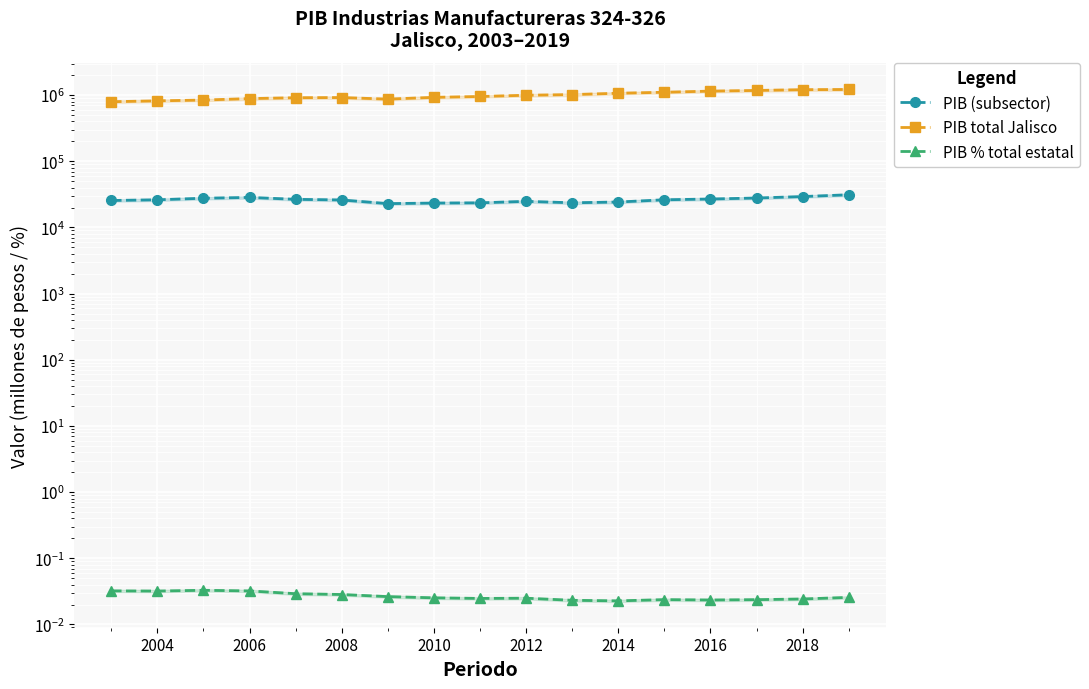

At 2004, list the series in order from smallest to largest.

PIB % total estatal, PIB (subsector), PIB total Jalisco